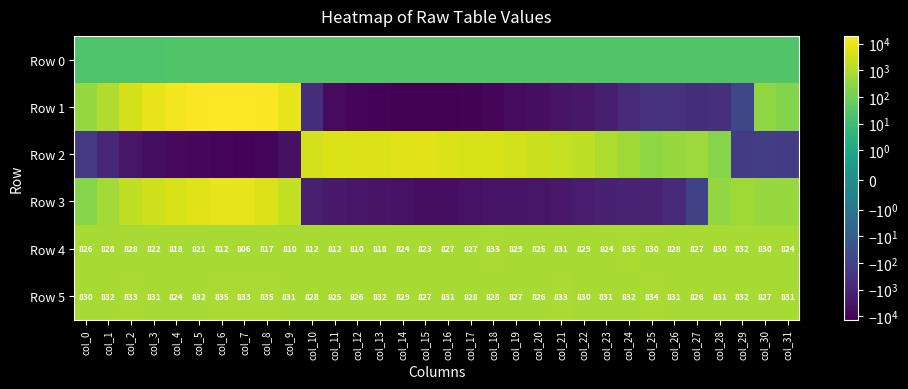

Is it true that Row 2 equals 5415.0 at col_13?

True